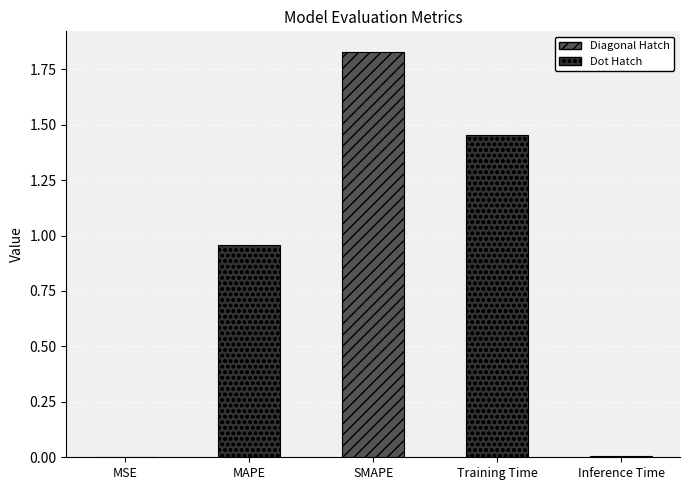

What is the average value?

0.8